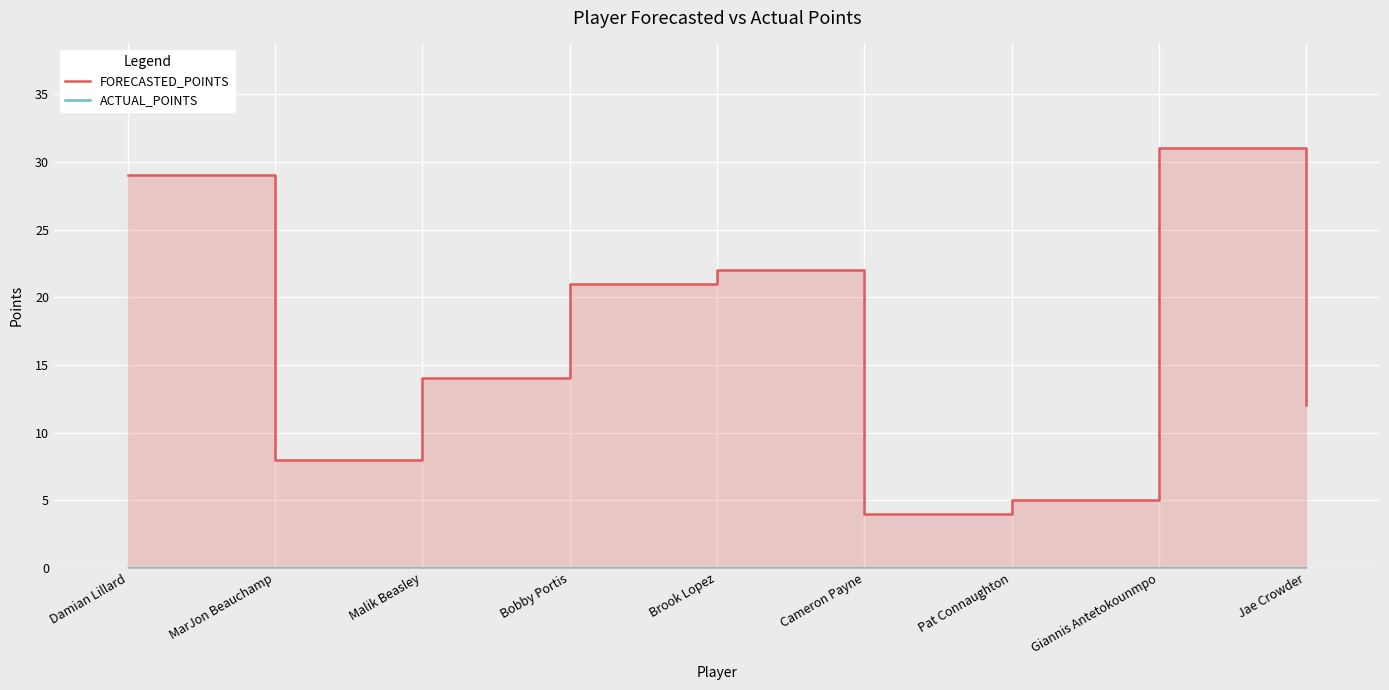

Where is the first local maximum for FORECASTED_POINTS?

Brook Lopez